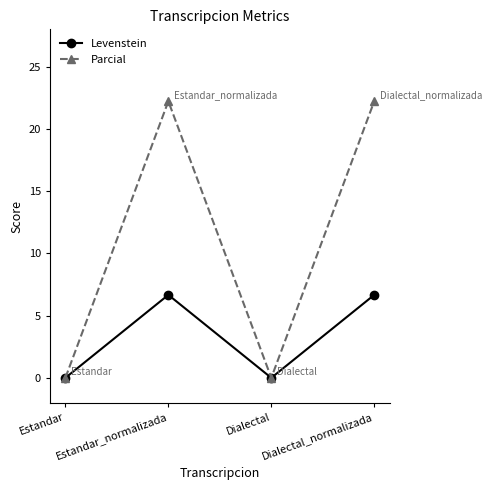

How many data points does each series have?

4